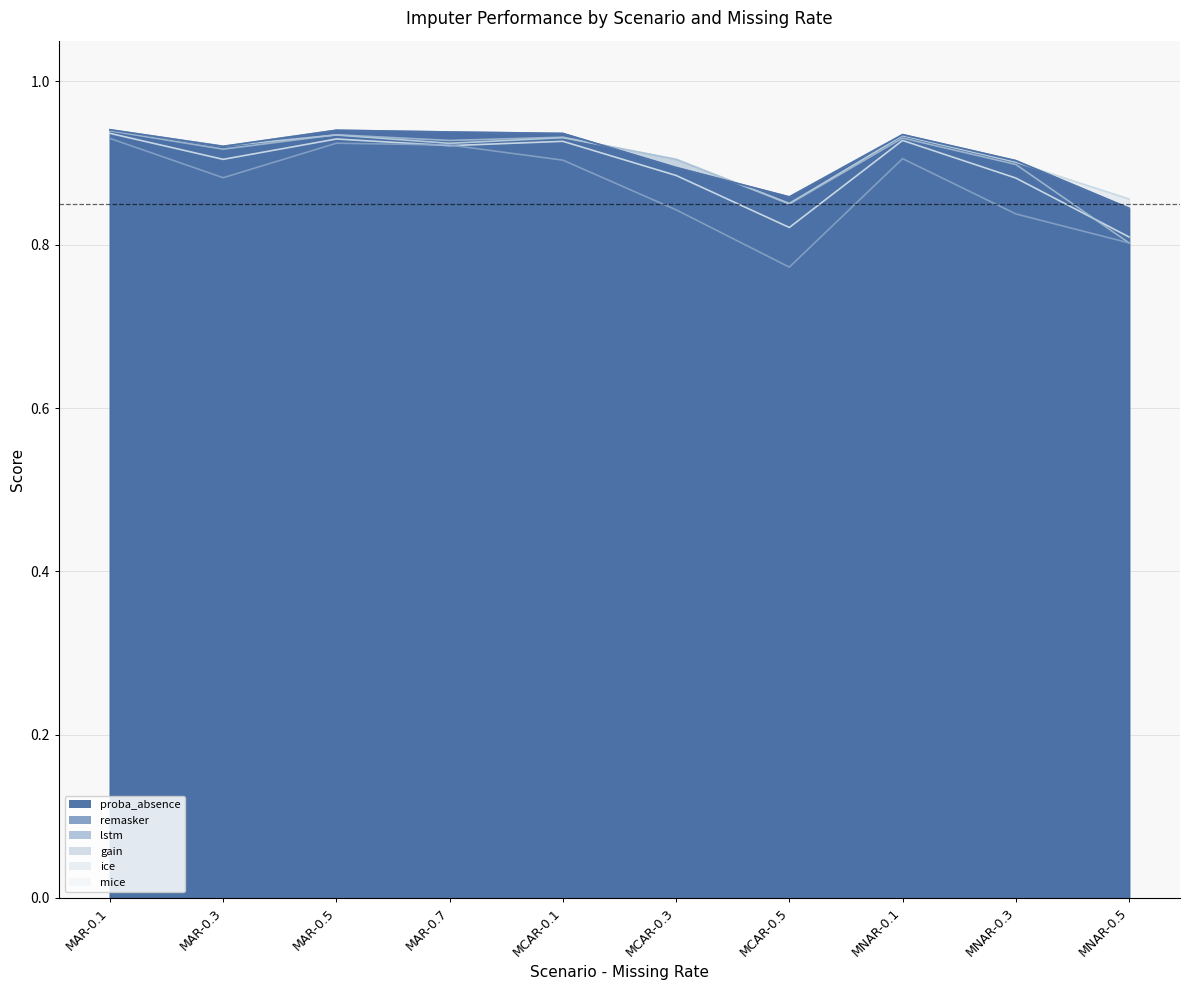

True or false: mice and proba_absence cross at least once.

False